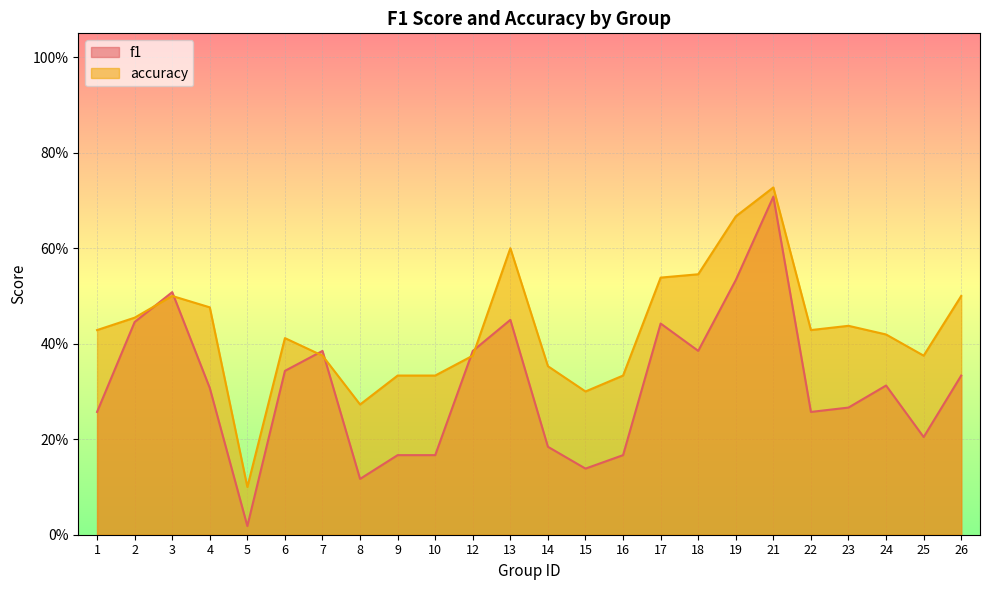

What is the difference between the second highest and minimum values in the accuracy series?

0.6